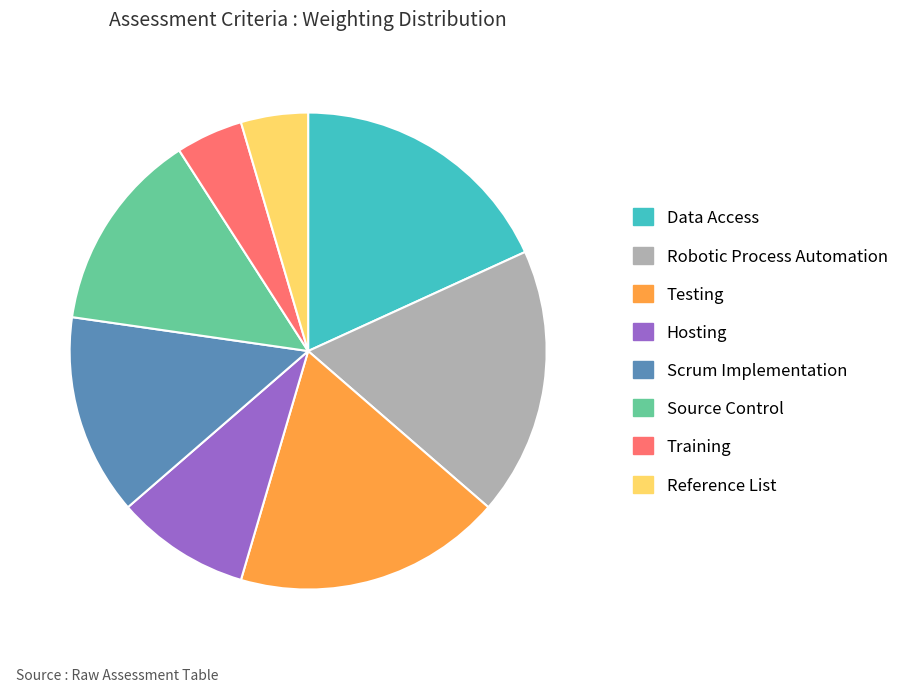

How many segments does this pie chart have?

8